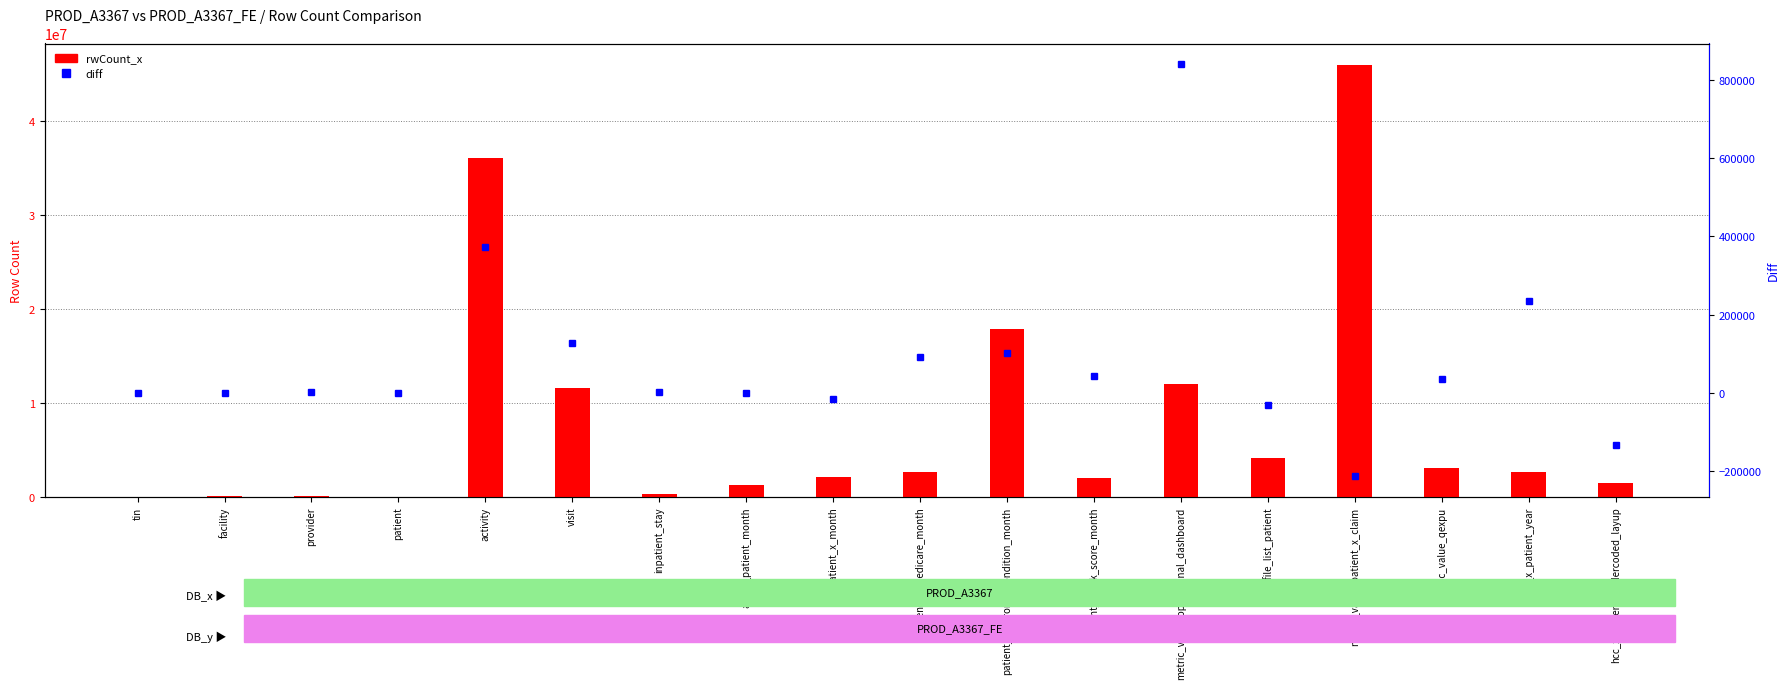

How many groups of bars are there?

18